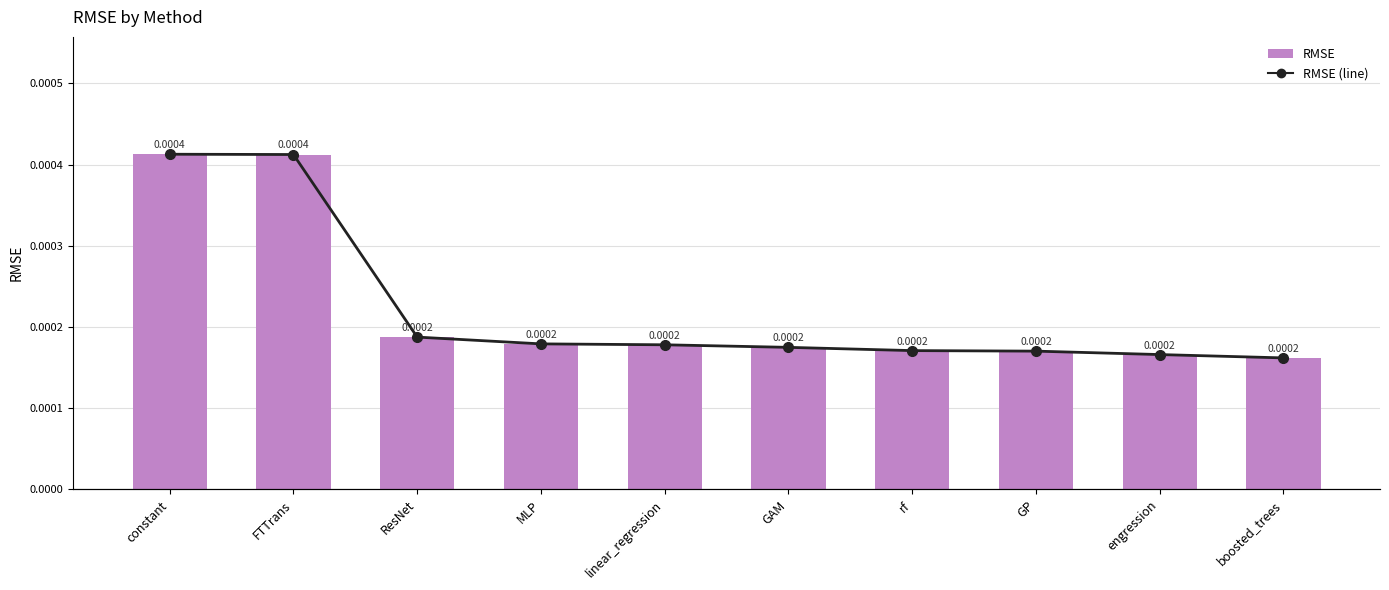

Are the bars grouped side by side (vs. stacked)?

Yes